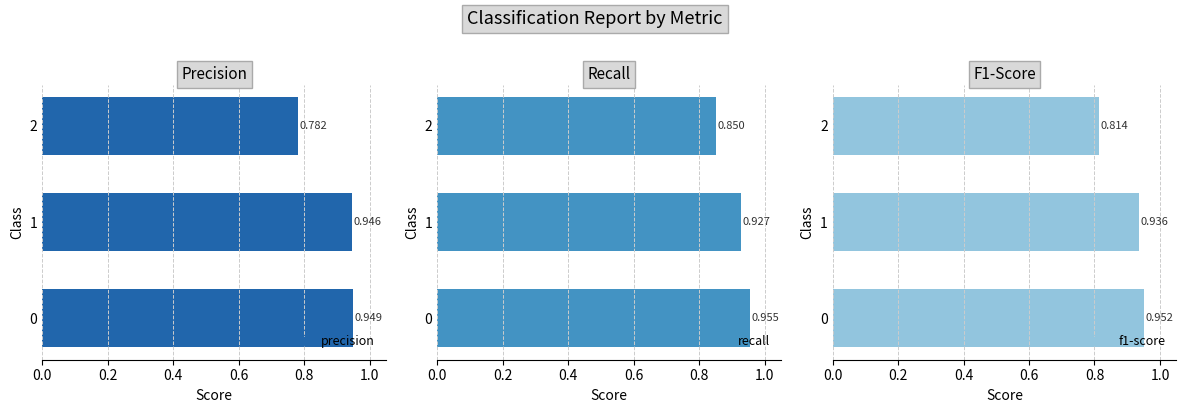

Does the chart contain stacked bars?

No